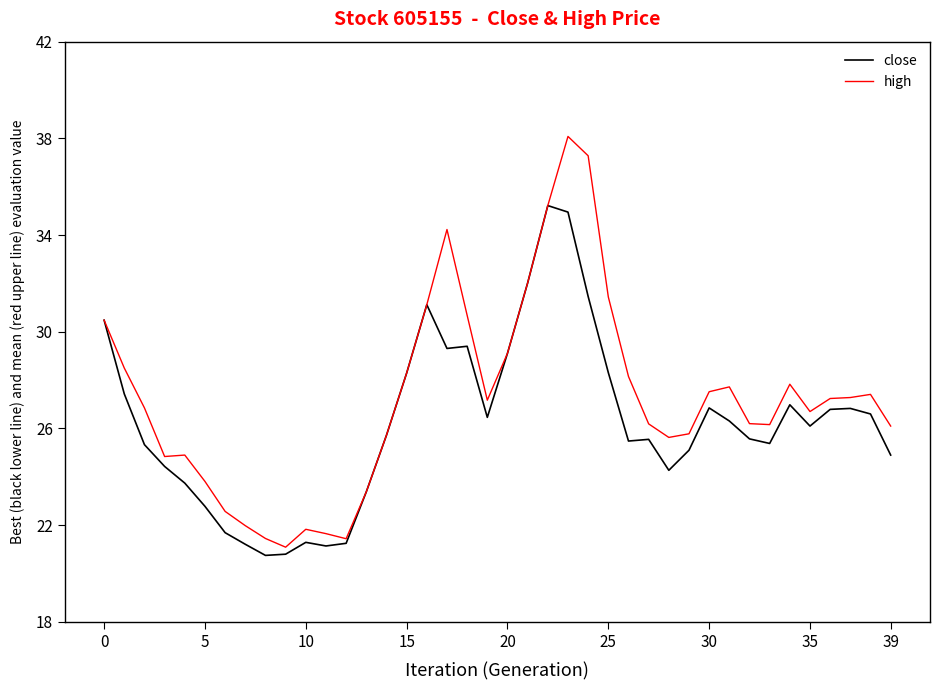

List the series in order of their overall mean, highest first.

high, close